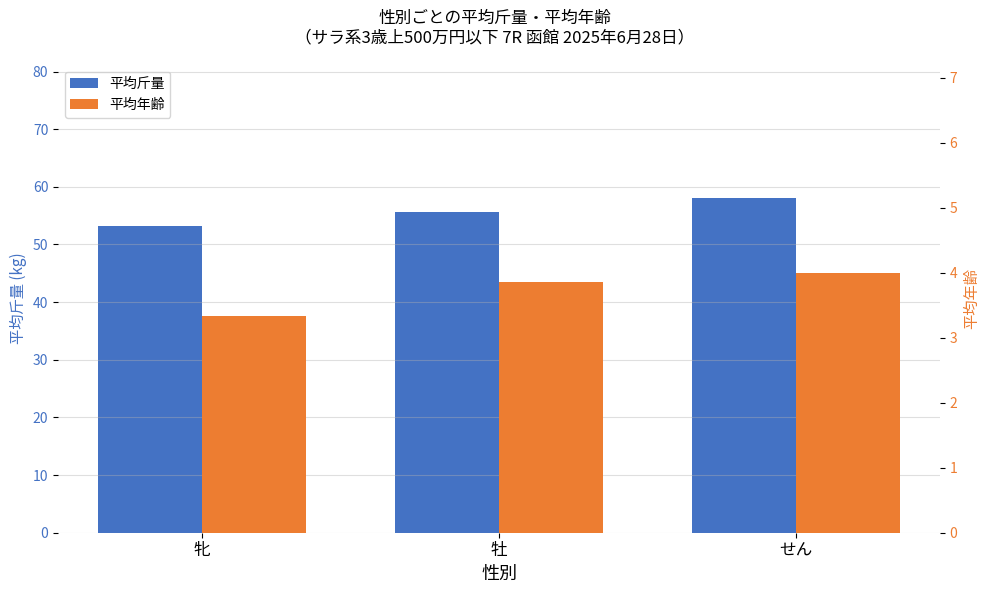

What is the label of the 3rd bar from the right?

牝